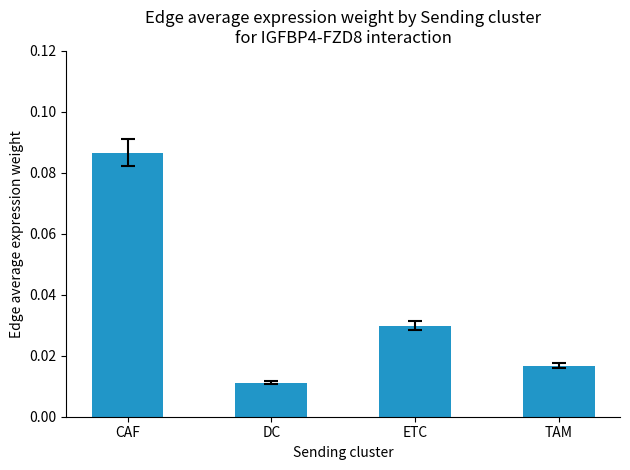

Rank the categories by value from highest to lowest.

CAF, ETC, TAM, DC